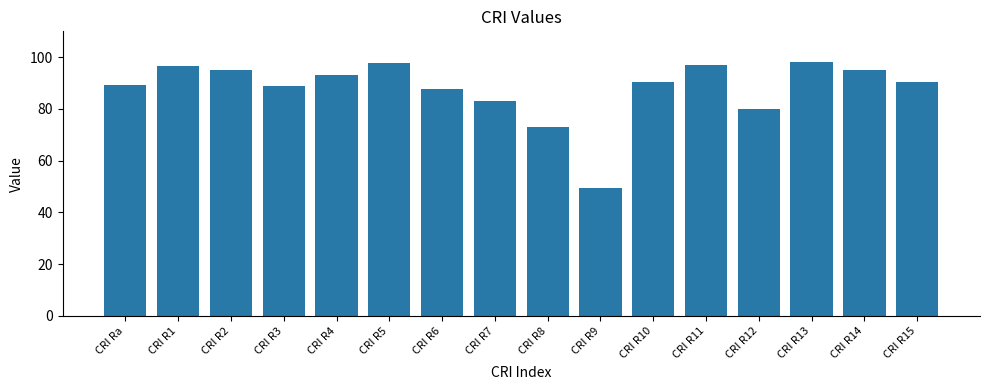

What is the difference between the maximum and minimum values?

48.9